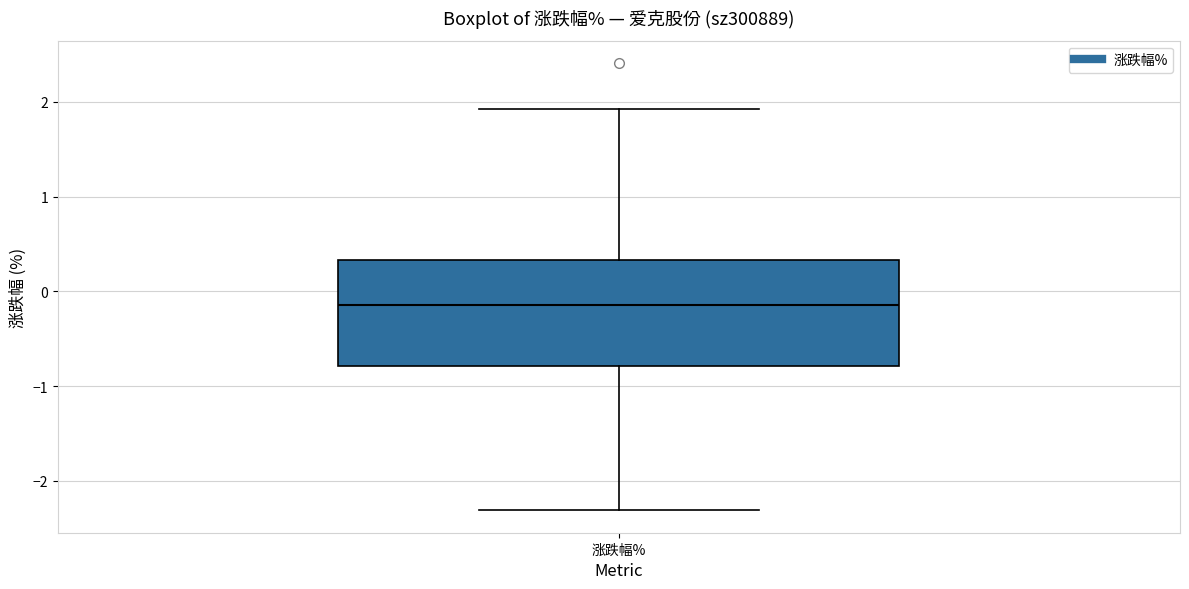

Where does the upper whisker of the box for 涨跌幅% end on the y-axis? The values are not printed on the chart, so give them approximately, as read against the axis.

1.9